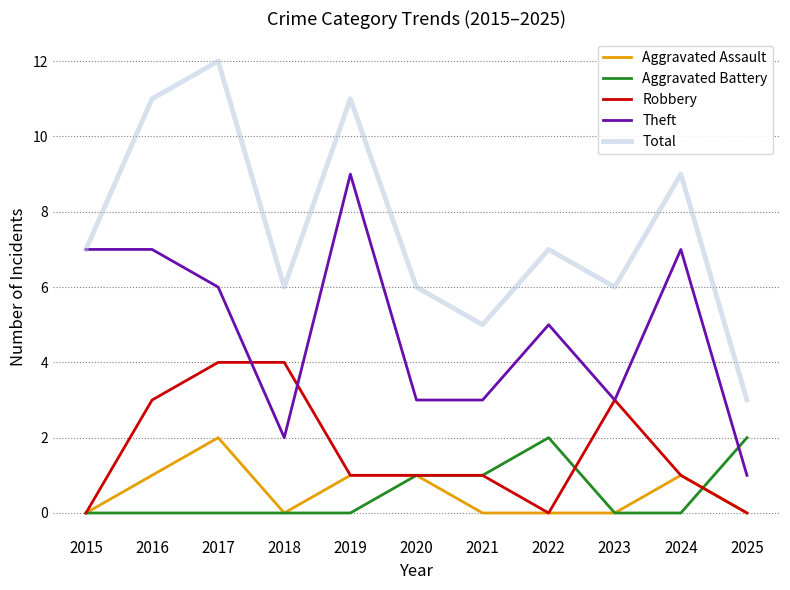

Rank the series at 2016 from highest to lowest value.

Total, Theft, Robbery, Aggravated Assault, Aggravated Battery